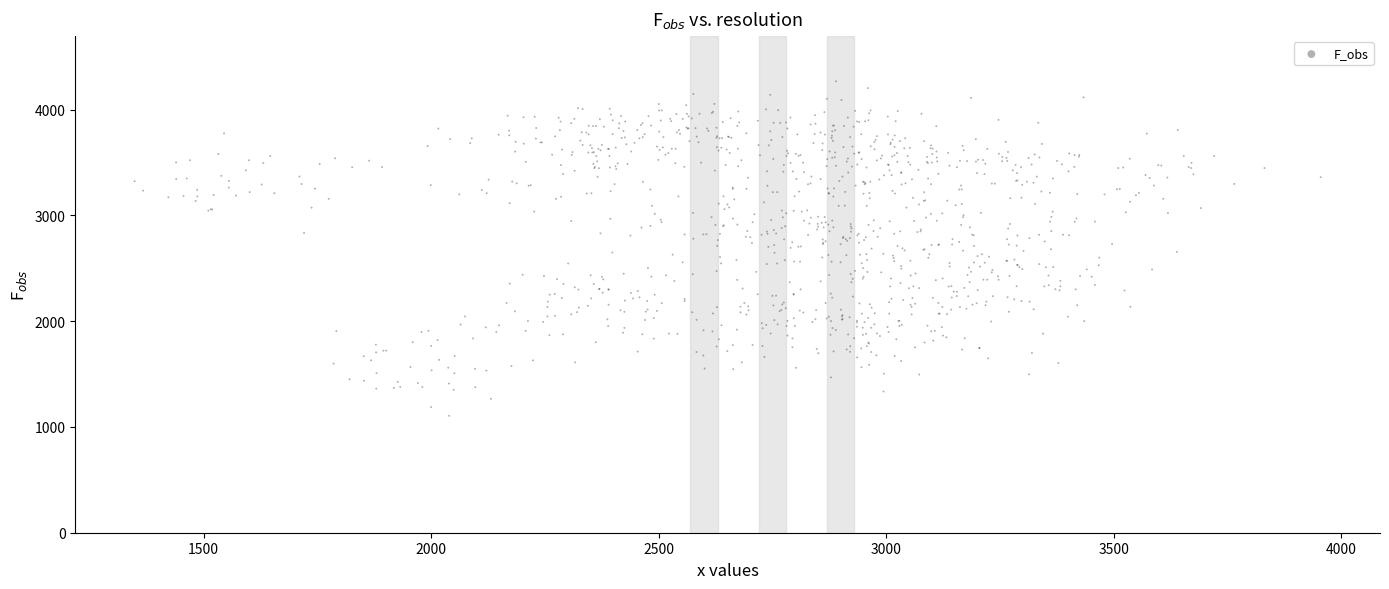

What is the range of X values (max minus min)?

2606.5